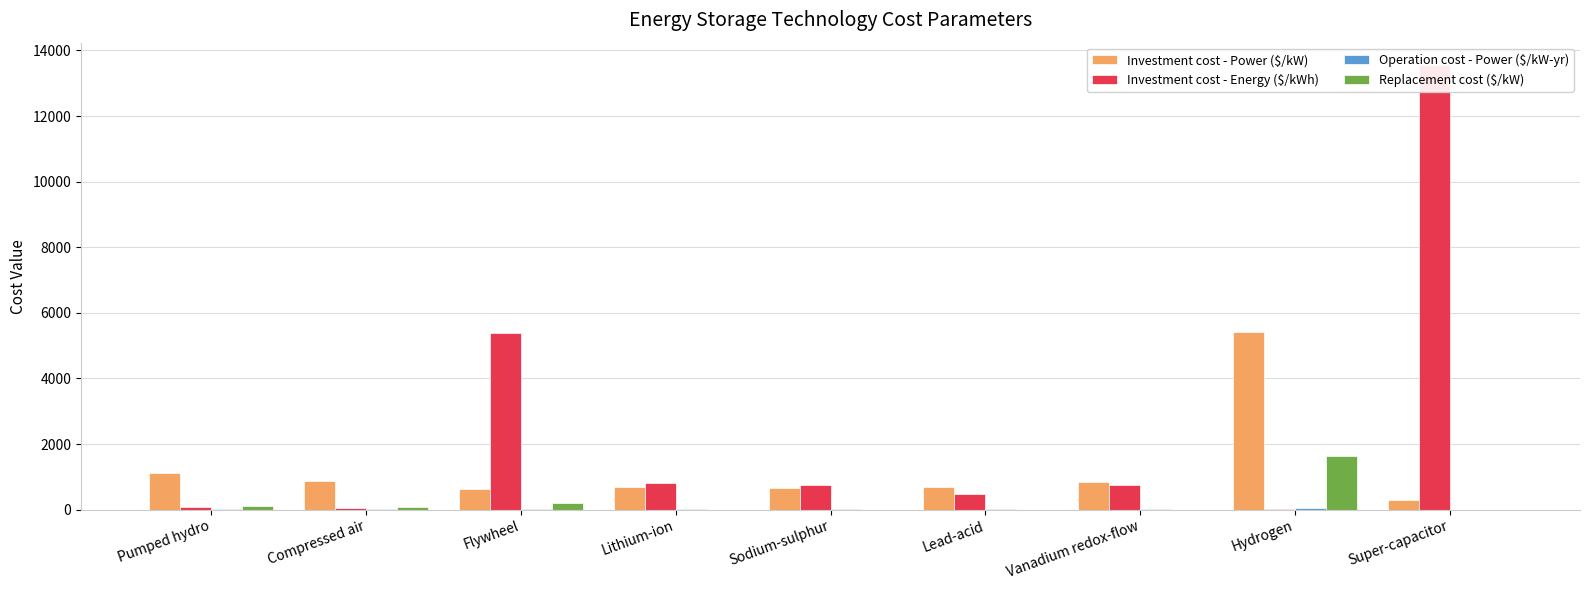

How many data points in Investment cost - Power ($/kW) are above 678?

4